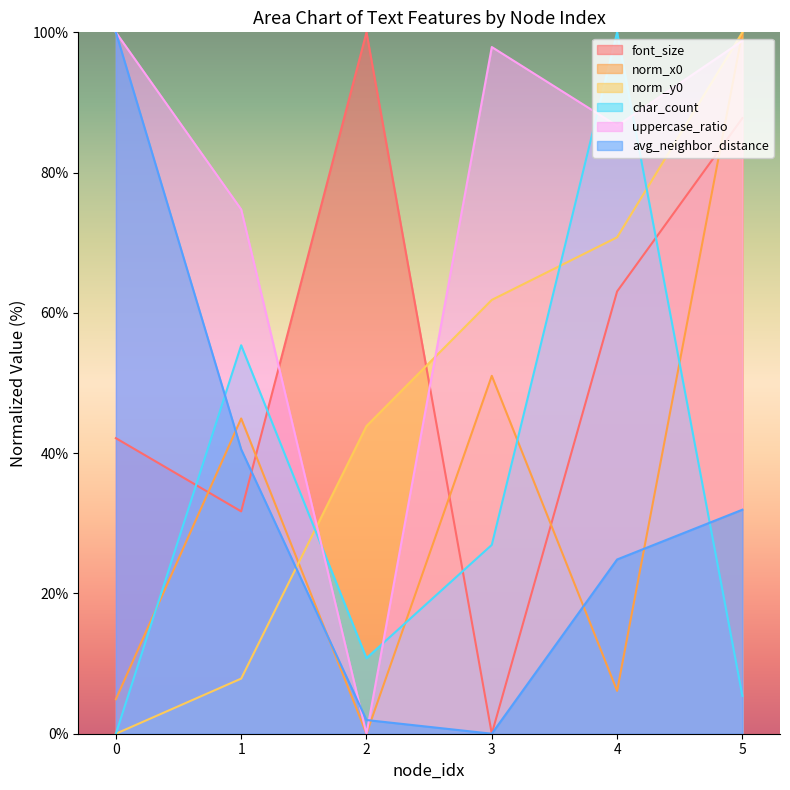

What is the total value across all series at 3?

237.7